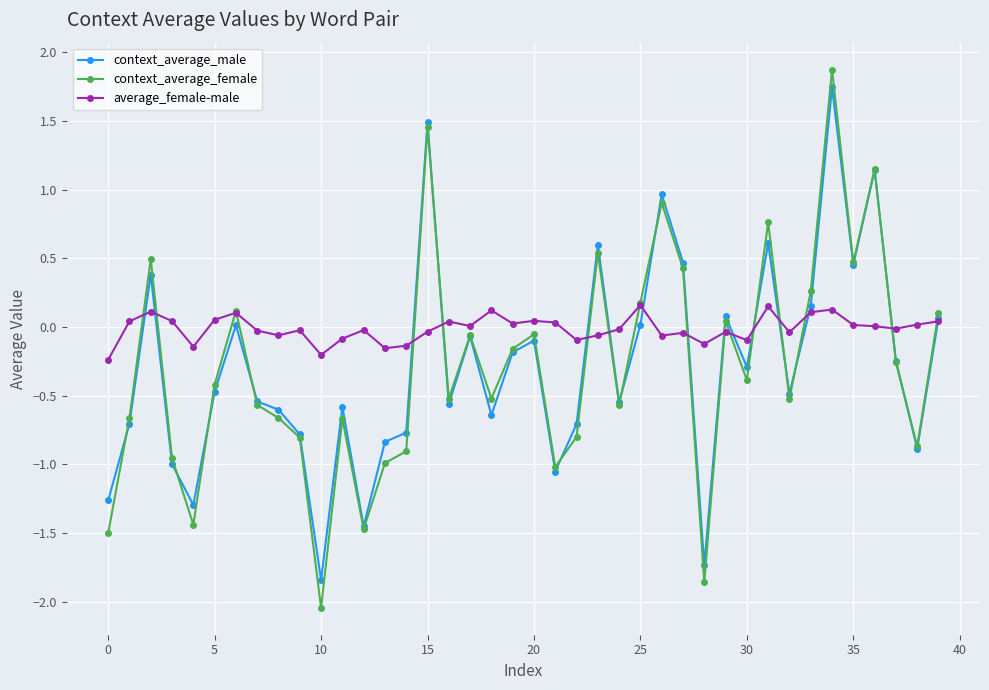

What is the value of the context_average_male point at the 39th from the left?

-0.9